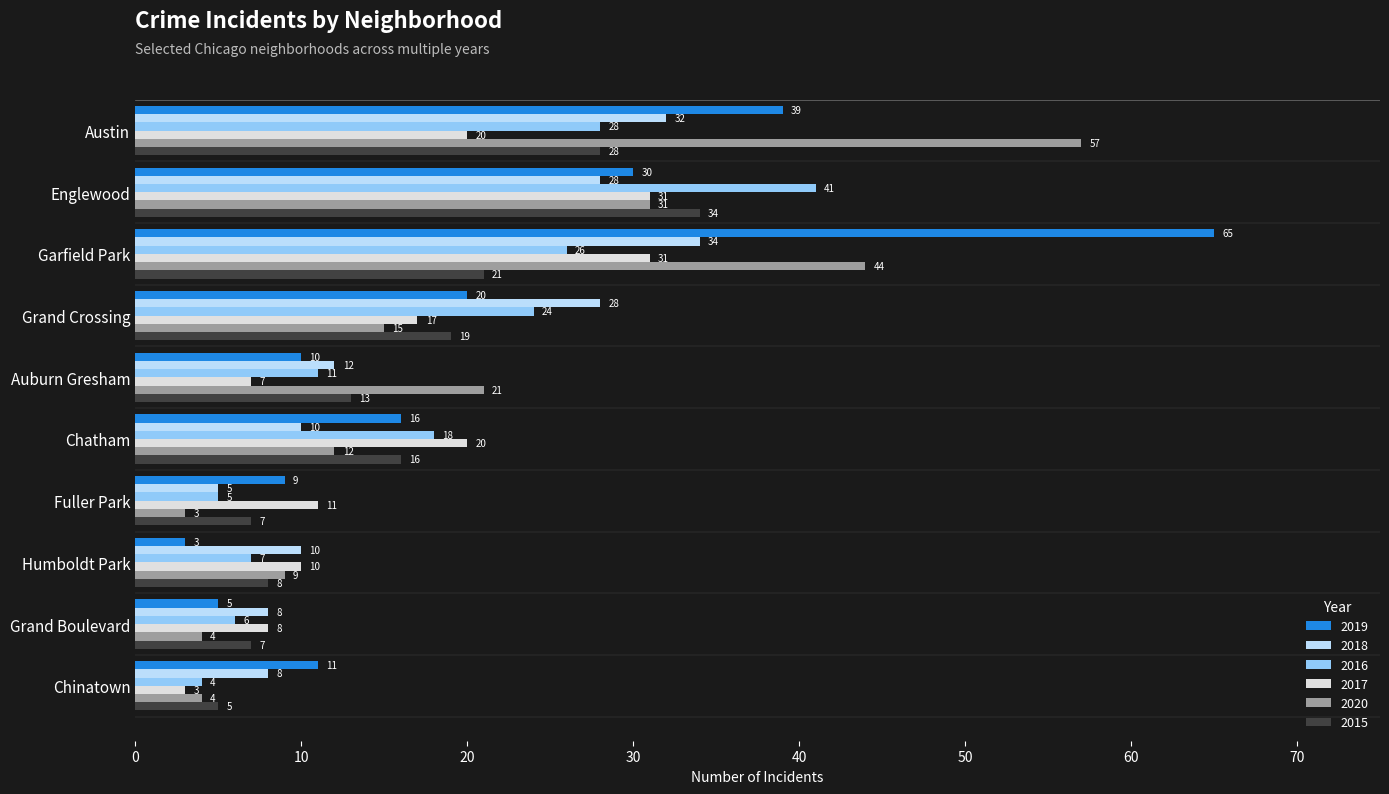

The value of 2020 at Humboldt Park is 9. True or false?

True